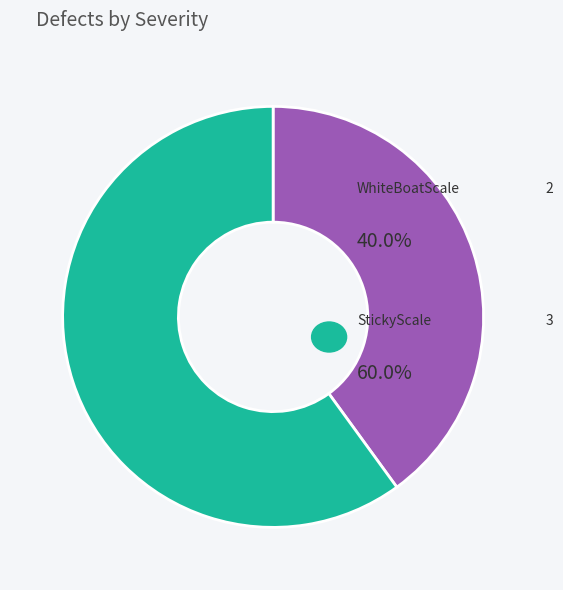

Is there any slice that represents more than half of the pie?

Yes